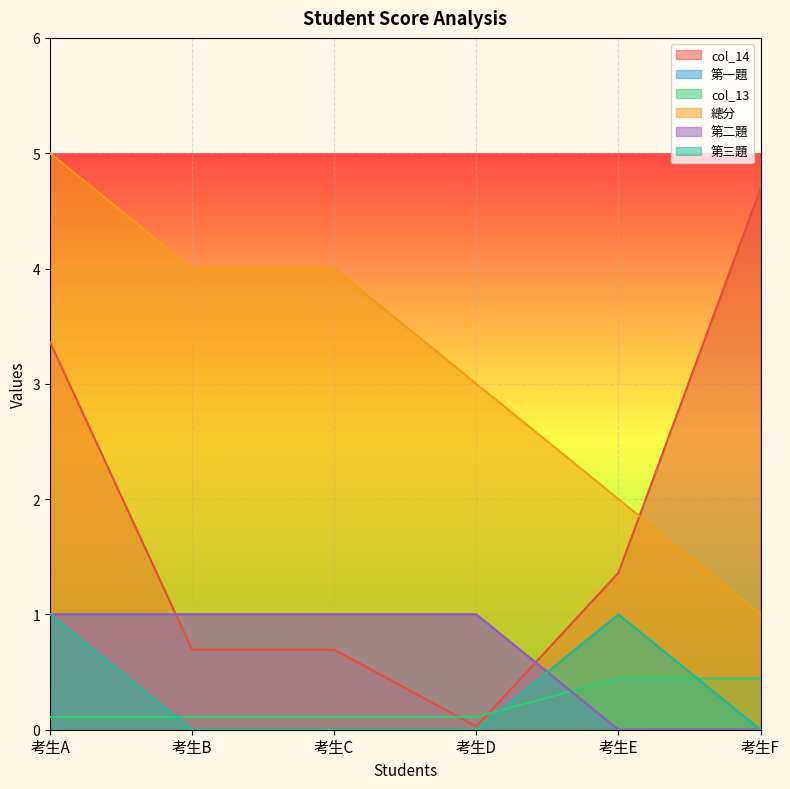

Reading left to right, list all the values displayed in this chart.

col_14: 3.4	0.7	0.7	0.0	1.4	4.7
第一題: 1.0	1.0	1.0	1.0	0.0	0.0
col_13: 0.1	0.1	0.1	0.1	0.4	0.4
總分: 5.0	4.0	4.0	3.0	2.0	1.0
第二題: 1.0	1.0	1.0	1.0	0.0	0.0
第三題: 1.0	0.0	0.0	0.0	1.0	0.0